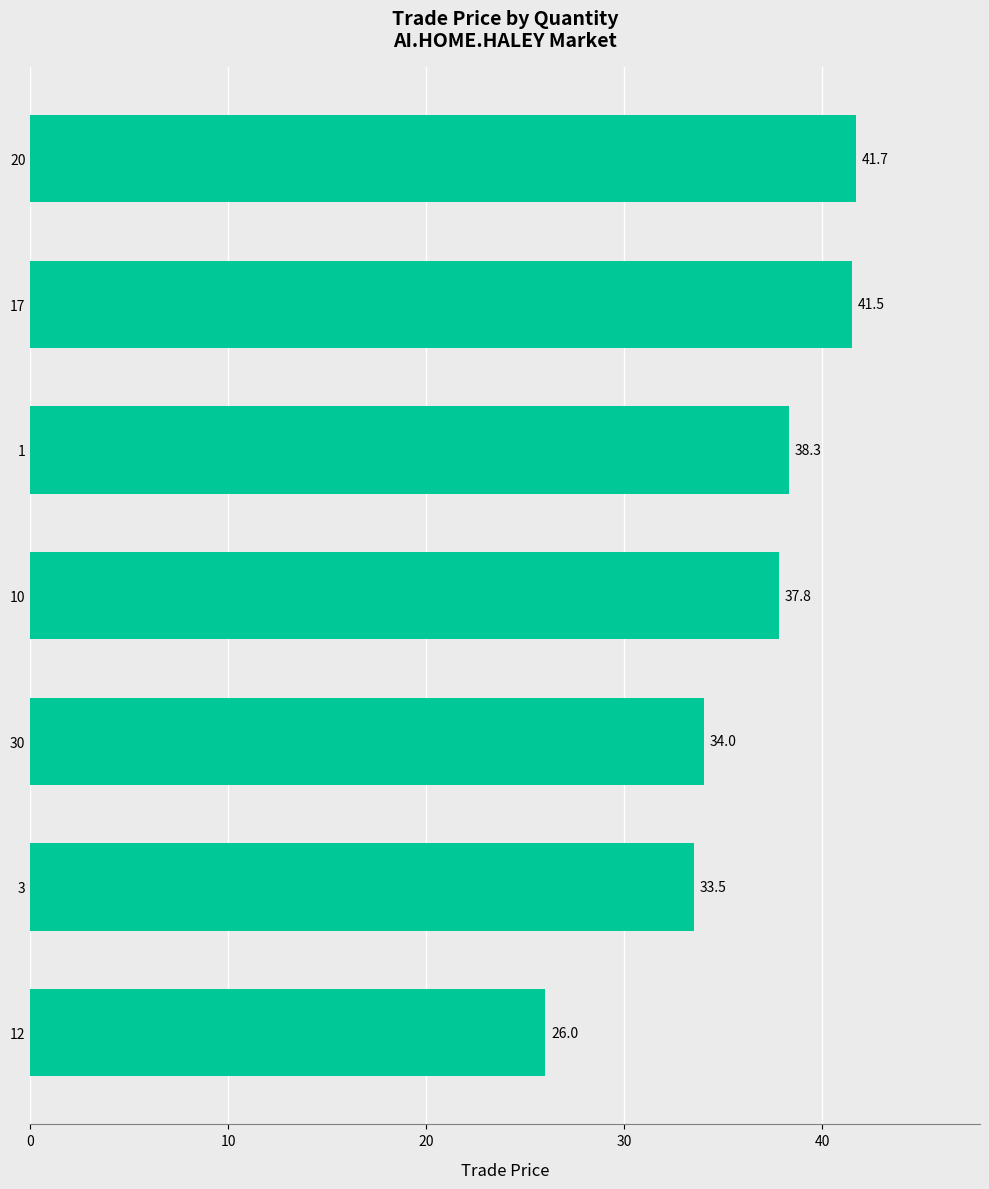

Where is the data nearest to the value 33?

3